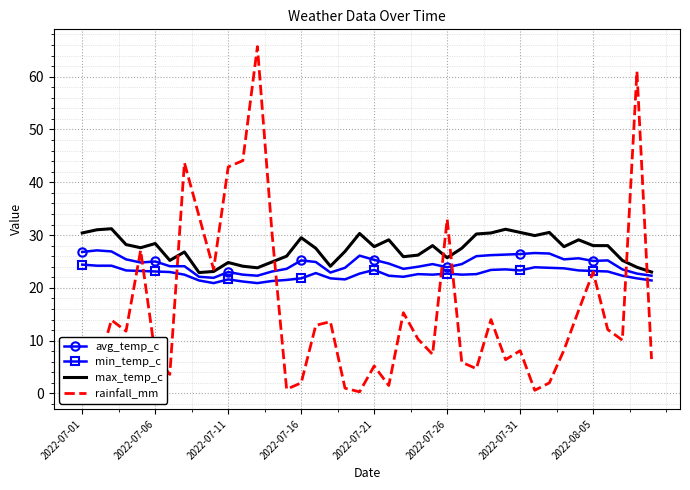

What is the highest value of the rainfall_mm series?

65.7